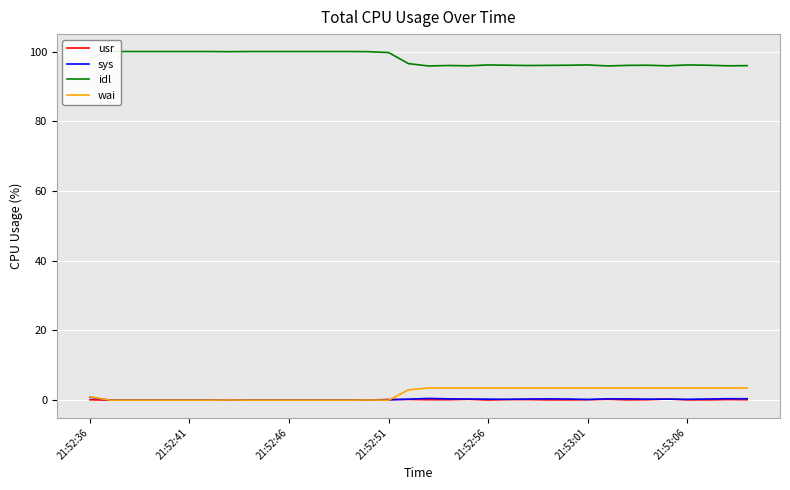

Which label corresponds to the smallest value in the chart?

21:52:41